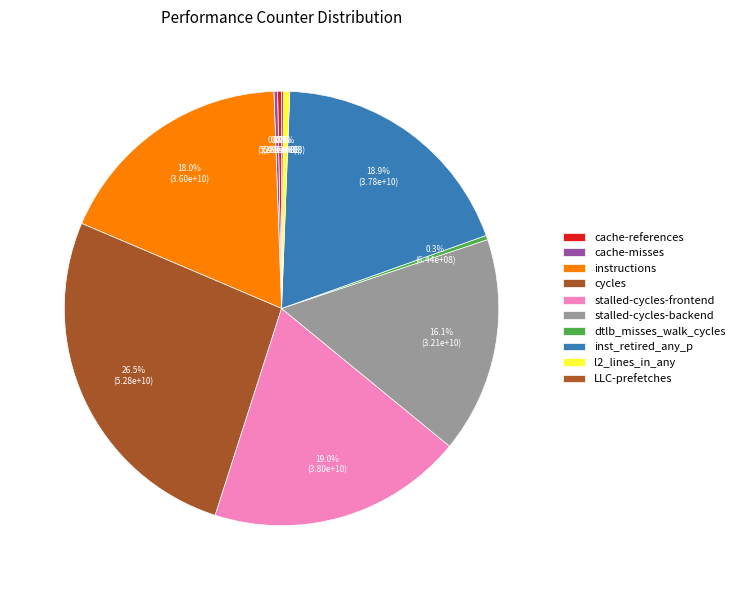

Which category has the smallest portion of the pie?

LLC-prefetches